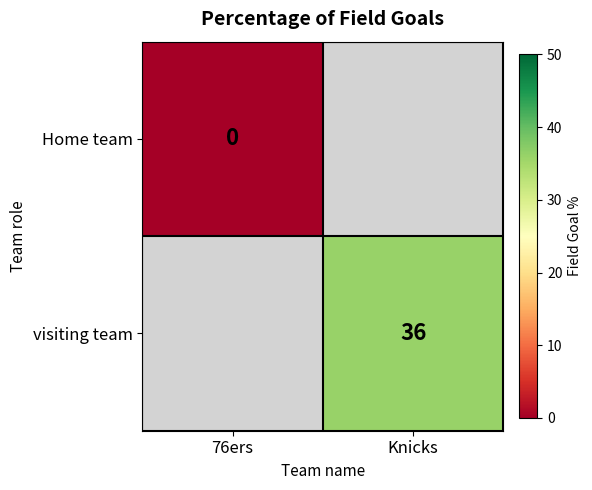

Is it true that visiting team equals 36 at Knicks?

True